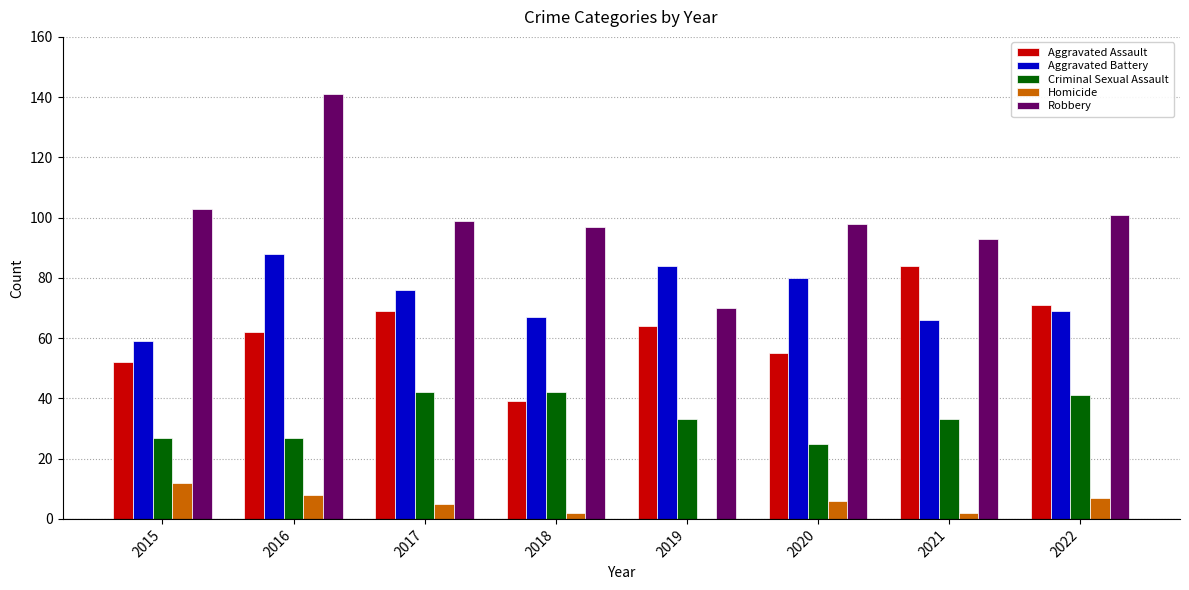

Between 2015 and 2021, which series saw the biggest shift?

Aggravated Assault